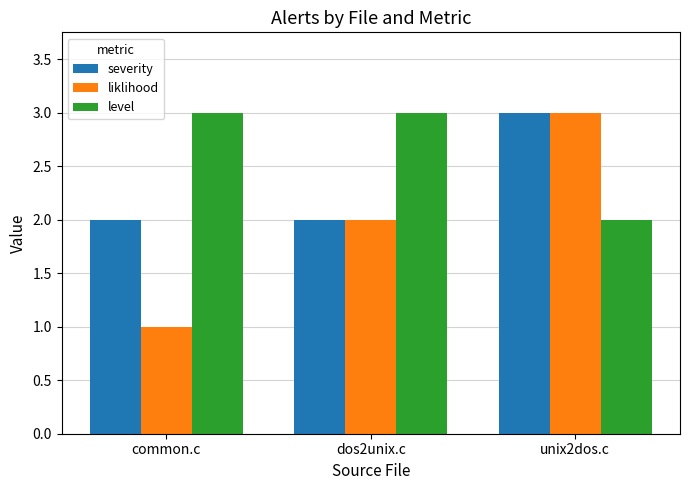

How many series are shown in this chart?

3